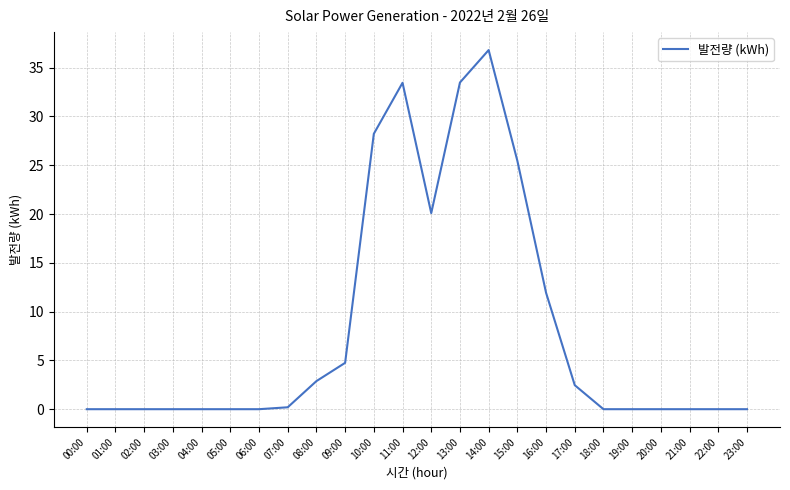

What is the difference between the second highest and minimum values?

33.5